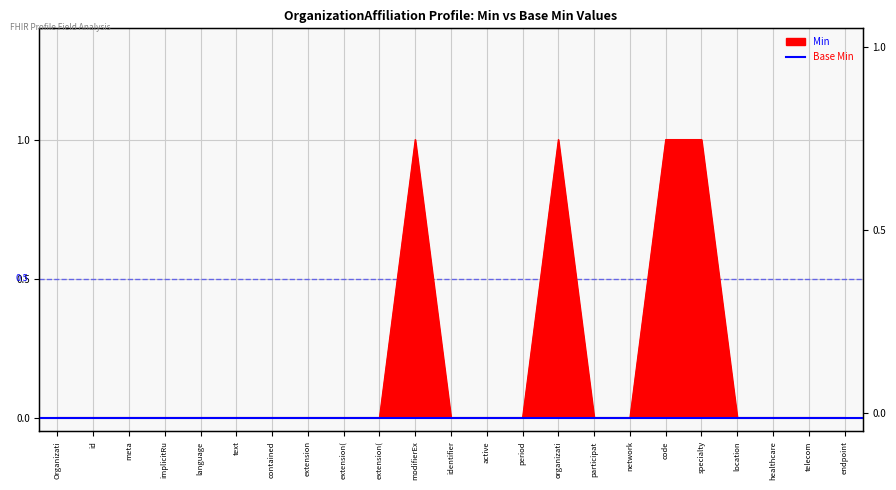

How many points are higher than both their immediate neighbors (excluding endpoints)?

2